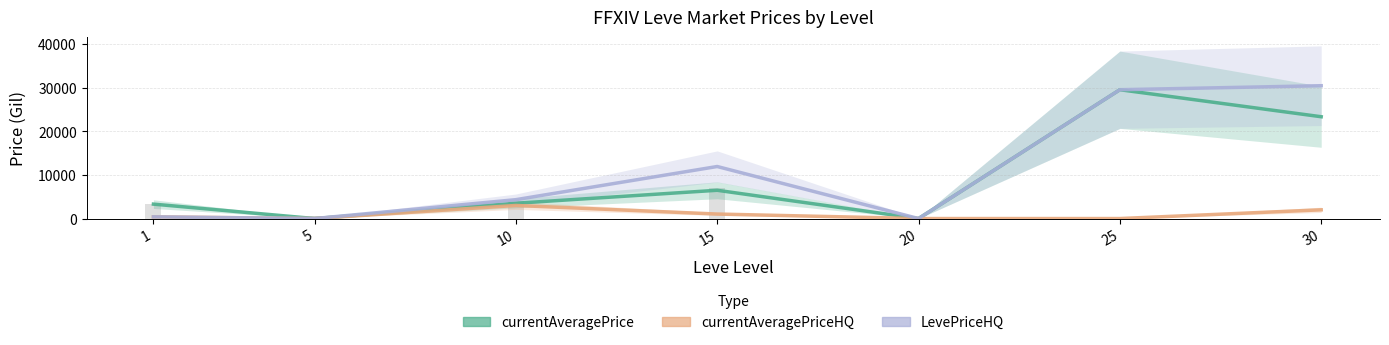

Which series has the largest total across all categories?

LevePriceHQ